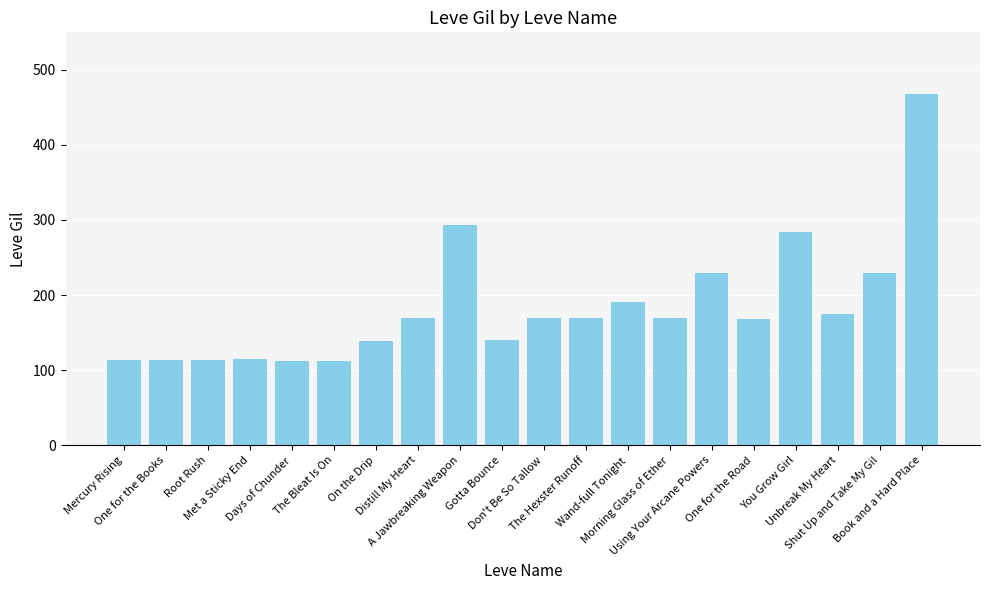

What is the greatest value displayed?

468